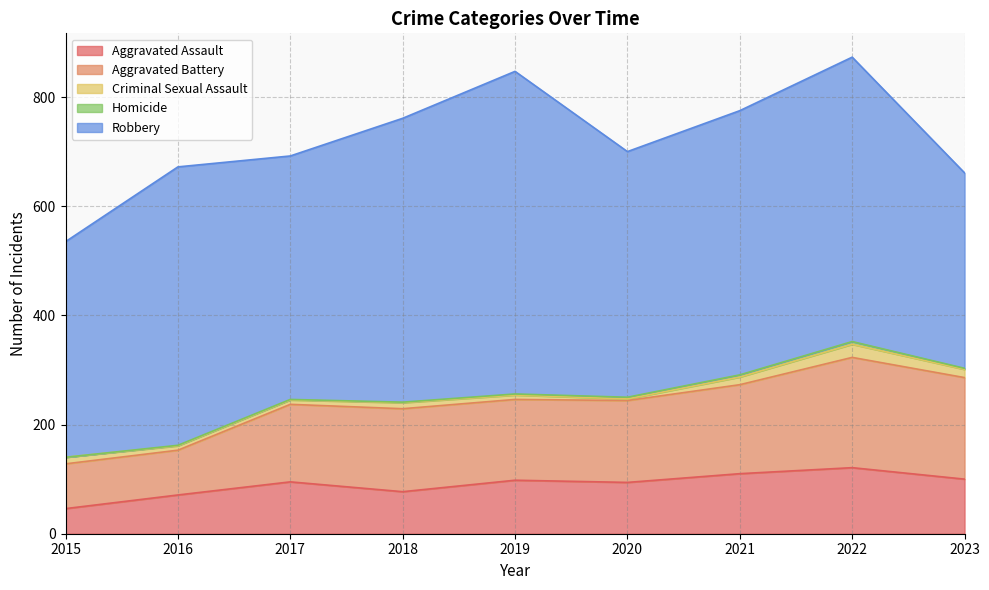

Is it true that Aggravated Assault equals 110 at 2021?

True